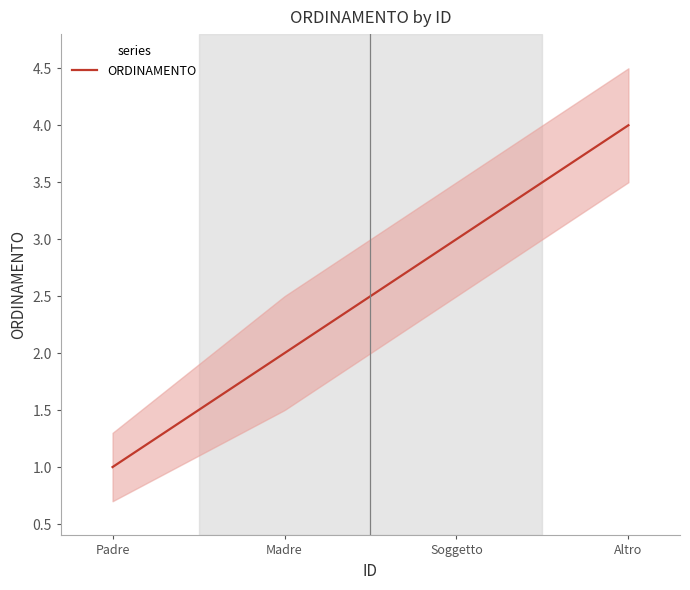

Reading left to right, transcribe all the data shown in this chart.

1	2	3	4